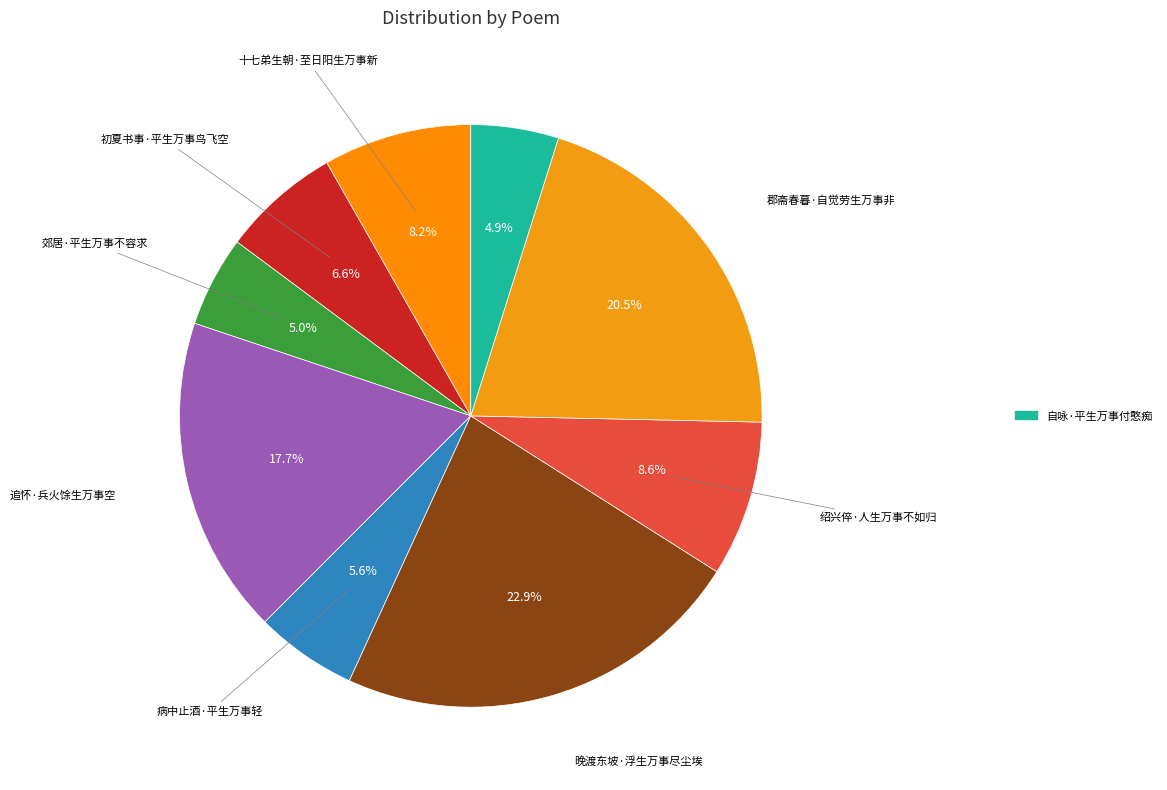

Count the number of slices in the pie.

9